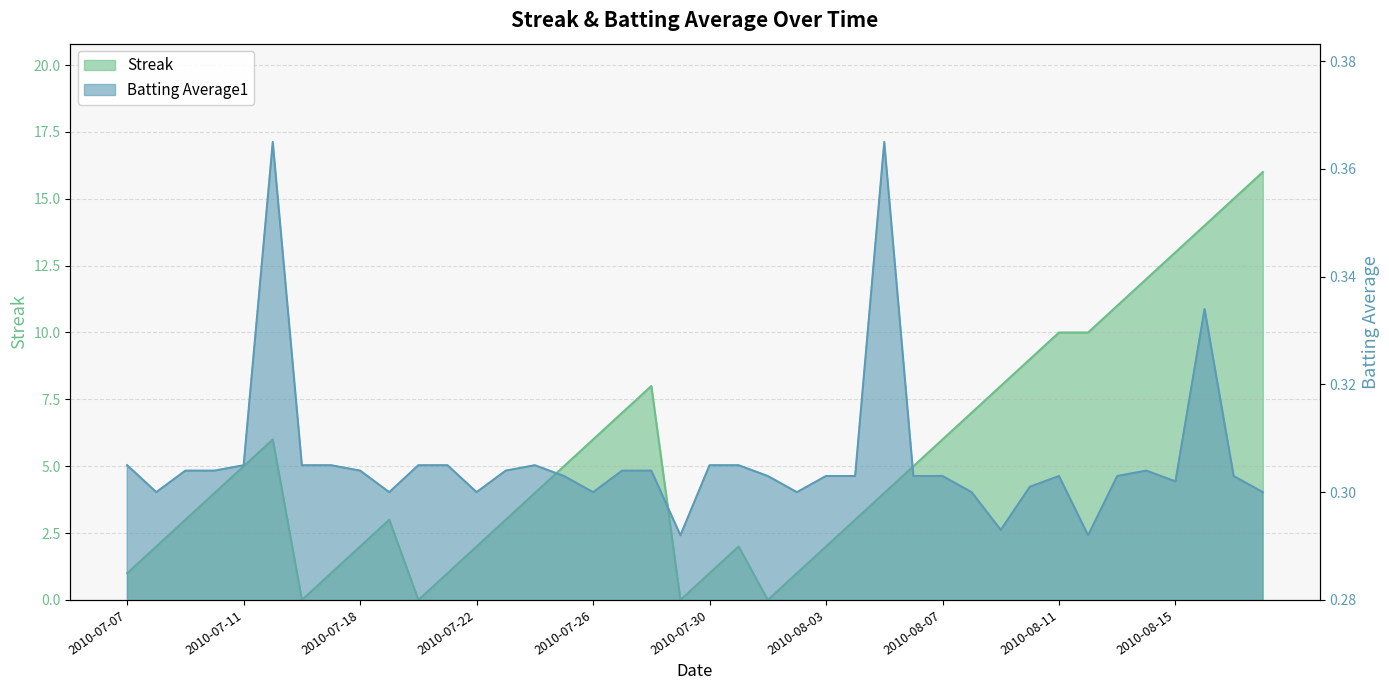

What is the sum of the Batting Average1 values at 2010-08-12 and 2010-08-11?

0.6